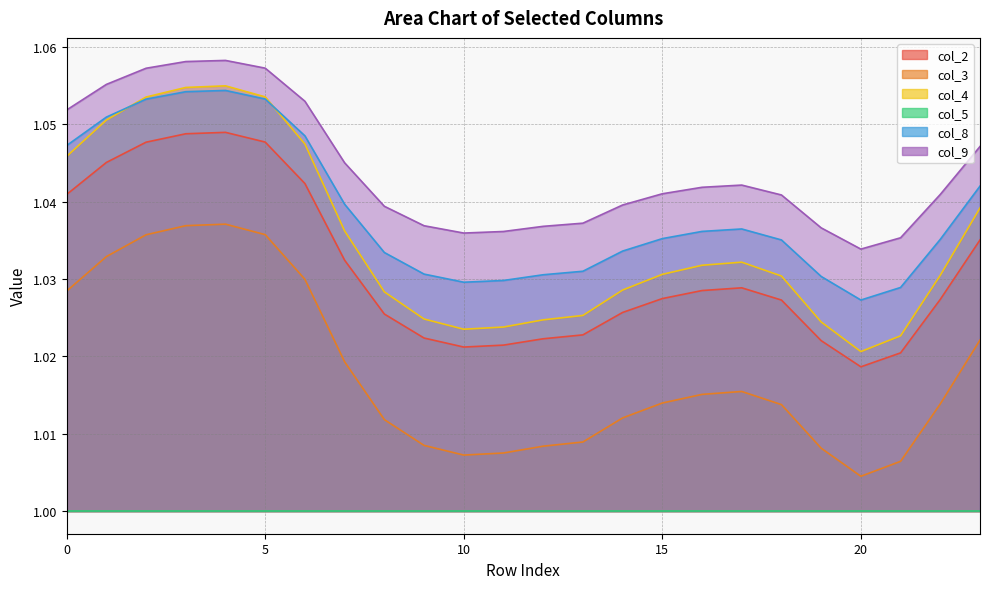

True or false: col_3 and col_9 intersect in this chart.

False